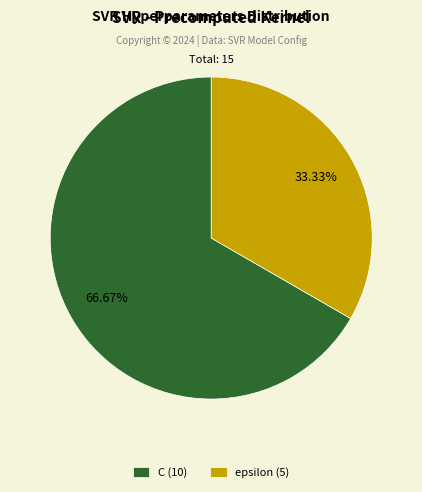

What percentage is the C slice, to the nearest percent?

67%